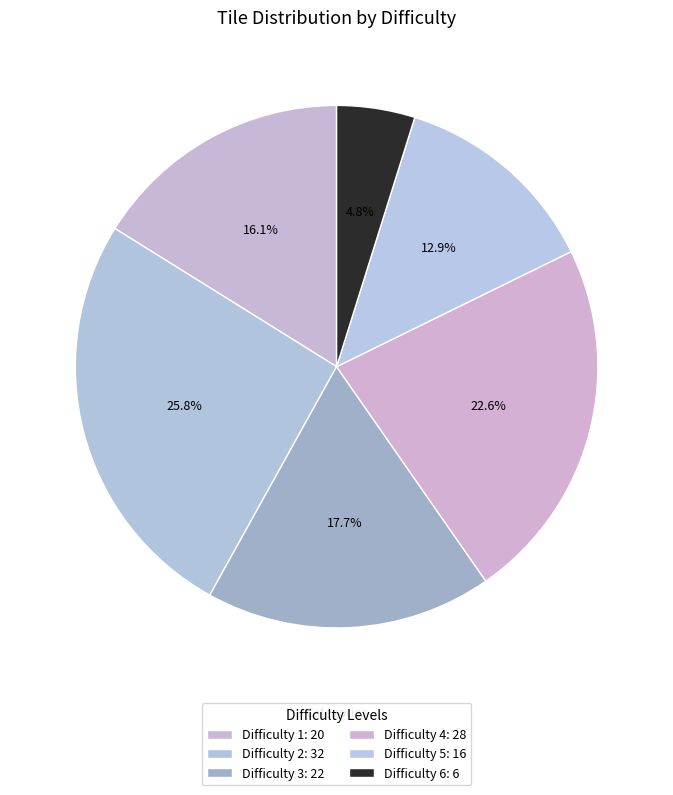

How many slices are in this pie chart?

6